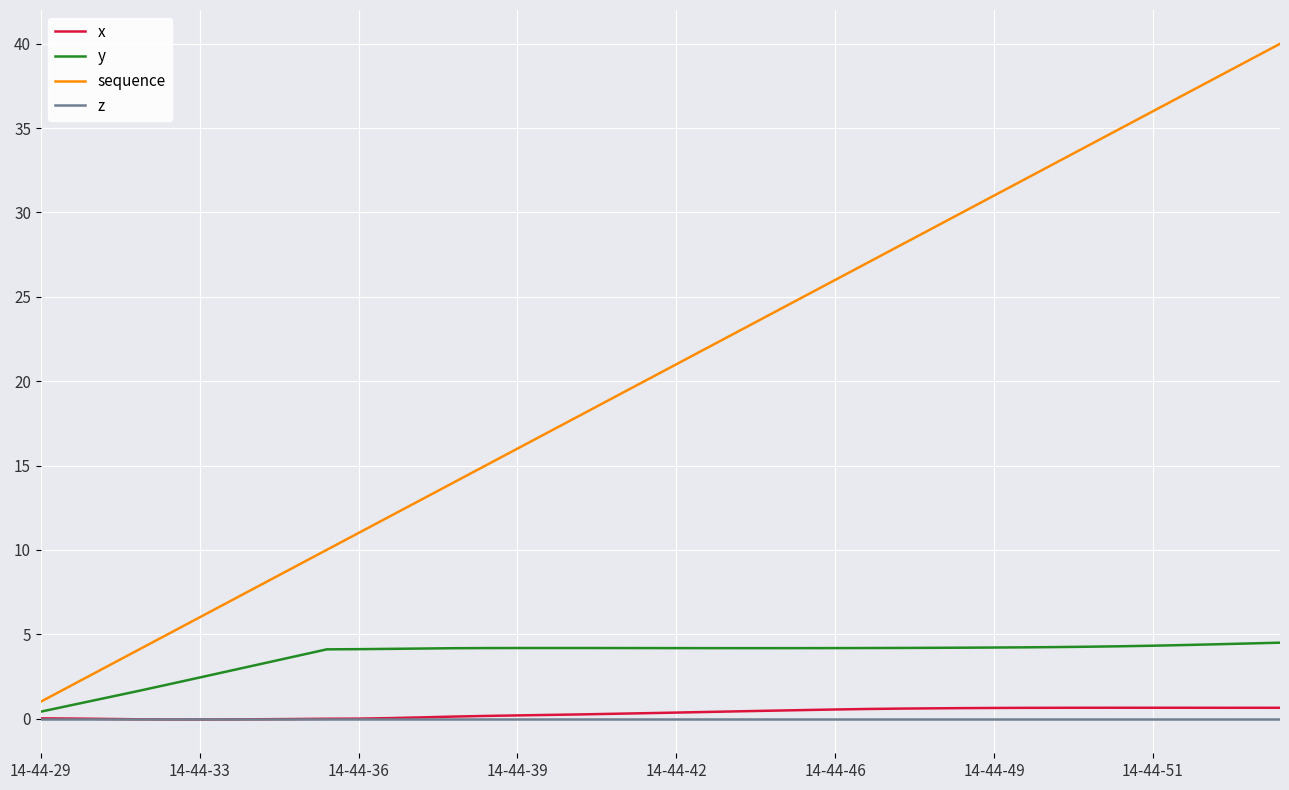

True or false: sequence and x intersect in this chart.

False